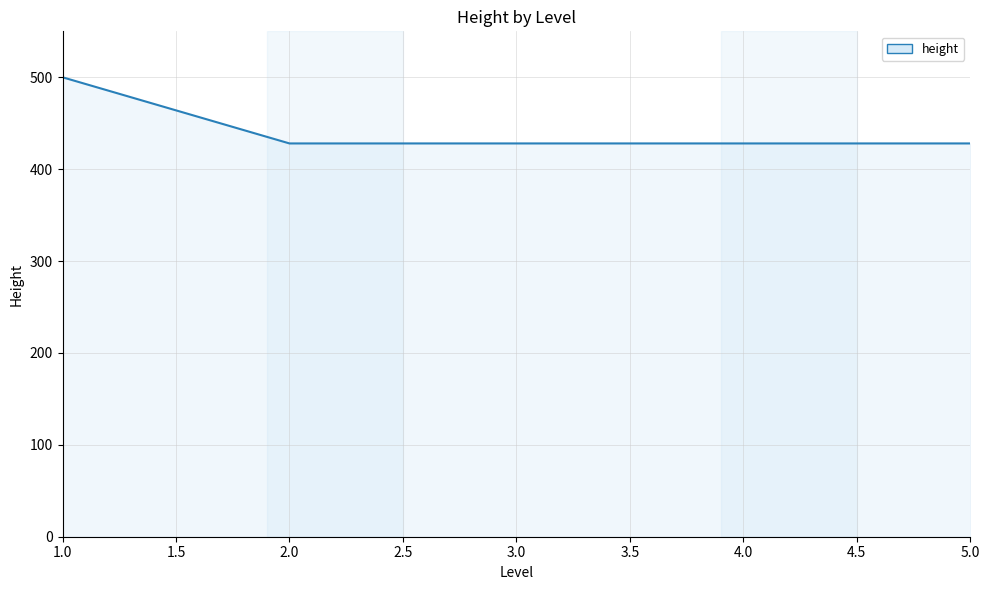

What is the greatest value displayed?

500